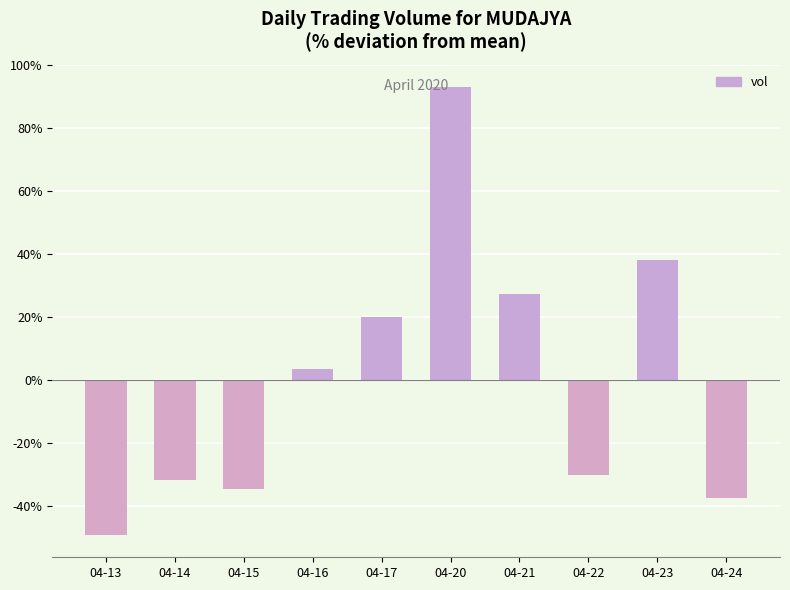

What is the minimum value shown in the chart?

-49.1